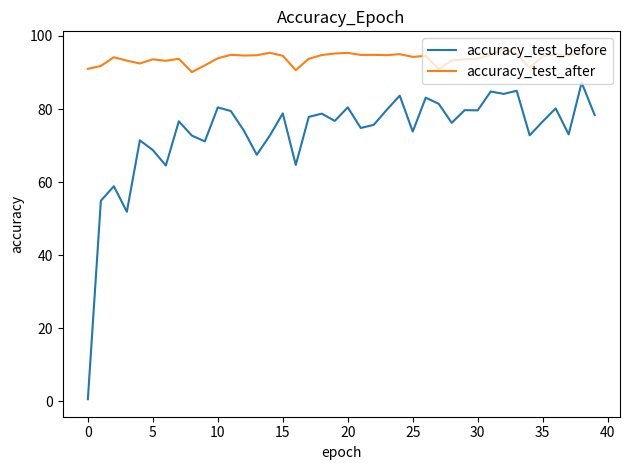

Rank the series by their maximum value, from lowest to highest.

accuracy_test_before, accuracy_test_after